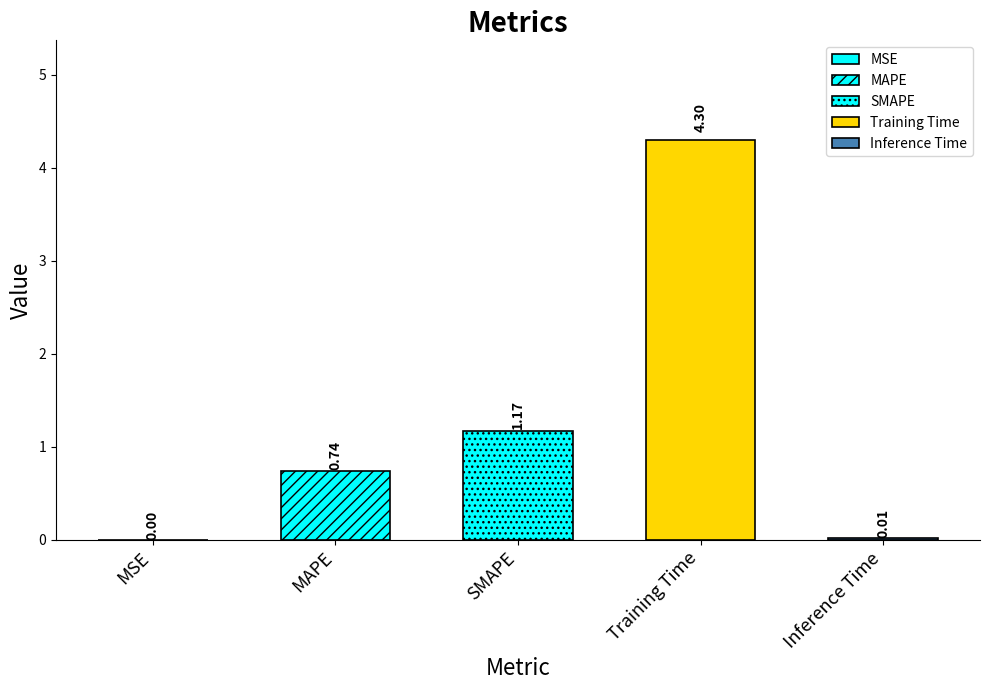

Reading left to right, list all the values displayed in this chart.

0.0	0.7	1.2	4.3	0.0